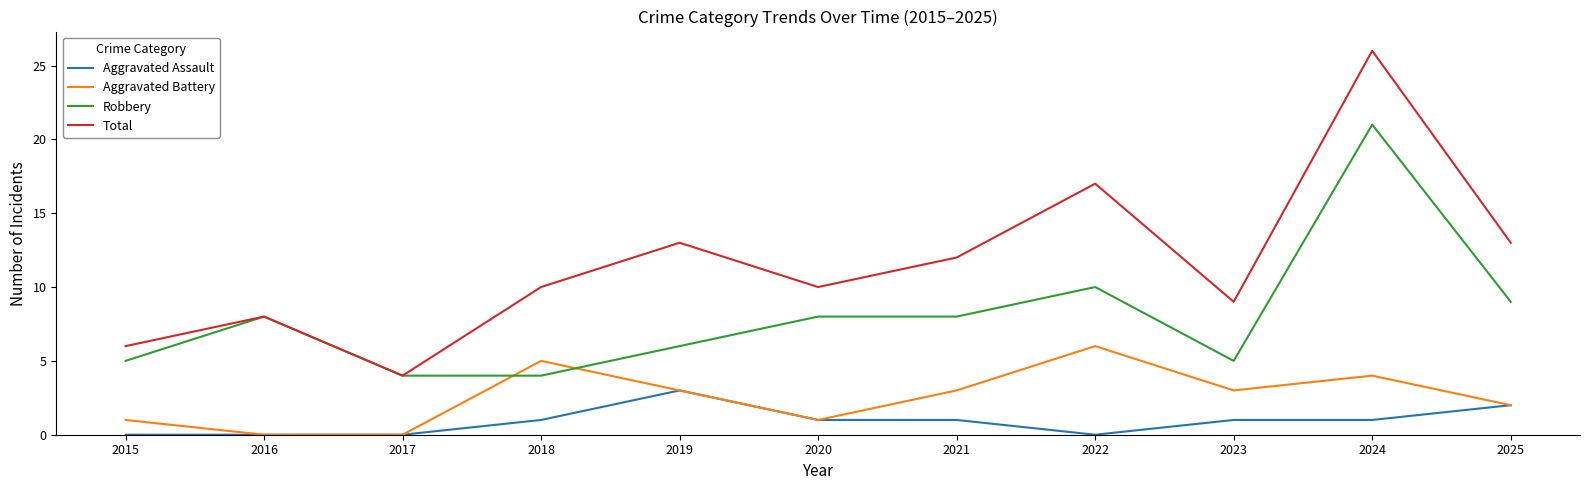

At which label is Robbery closest to 12?

2022